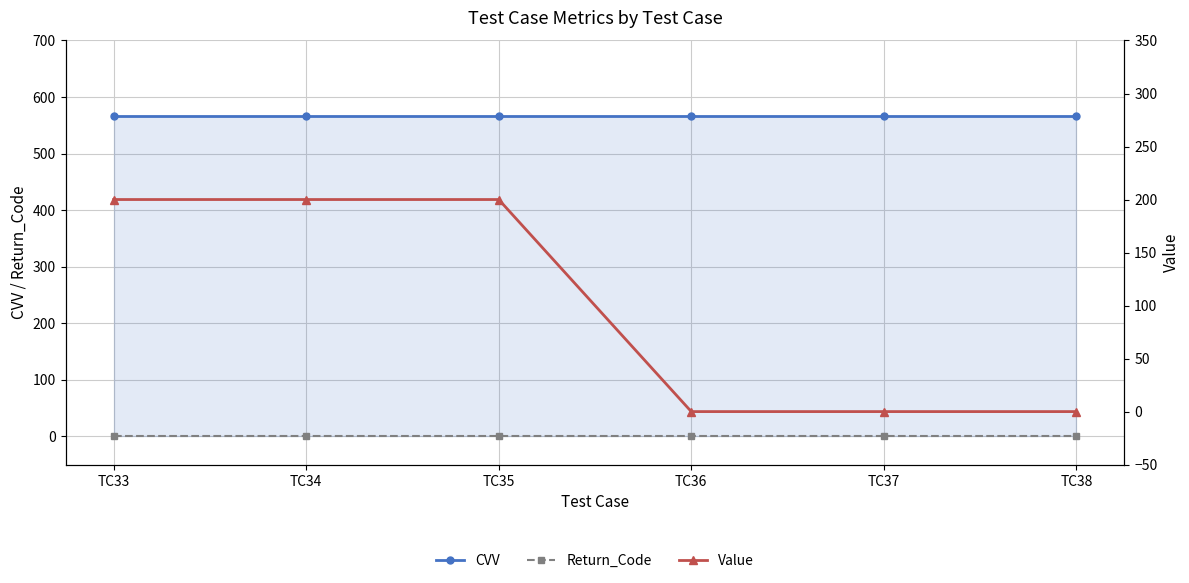

Reading right to left, list all the values displayed in this chart.

CVV: TC38=567	TC37=567	TC36=567	TC35=567	TC34=567	TC33=567
Return_Code: TC38=0	TC37=0	TC36=0	TC35=0	TC34=0	TC33=0
Value: TC38=0	TC37=0	TC36=0	TC35=200	TC34=200	TC33=200